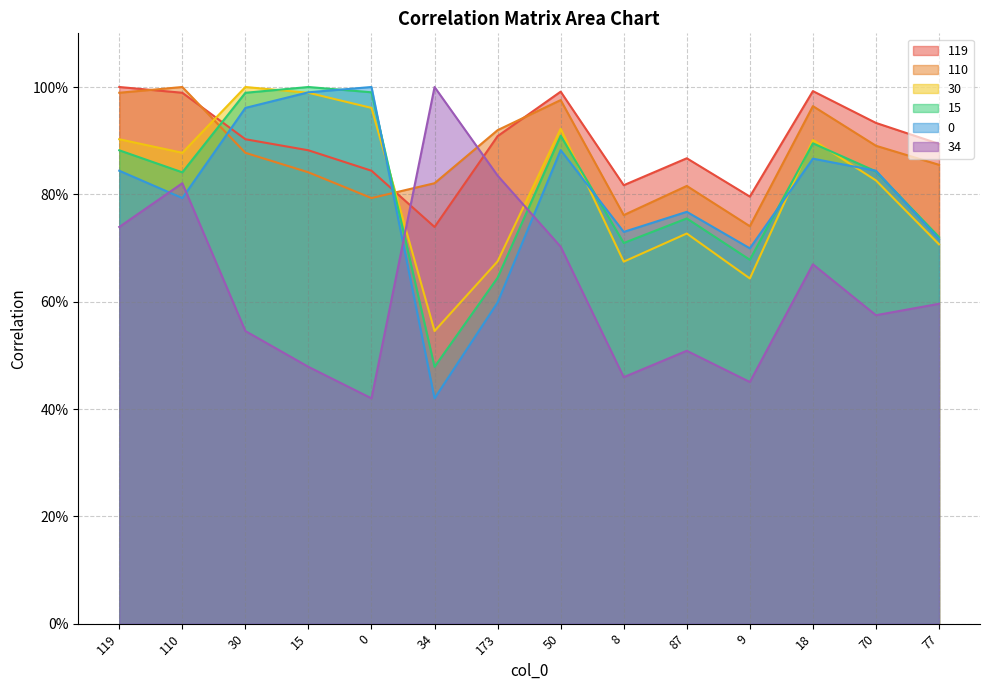

What is the value of the 0 point at the 1st from the left?

0.8